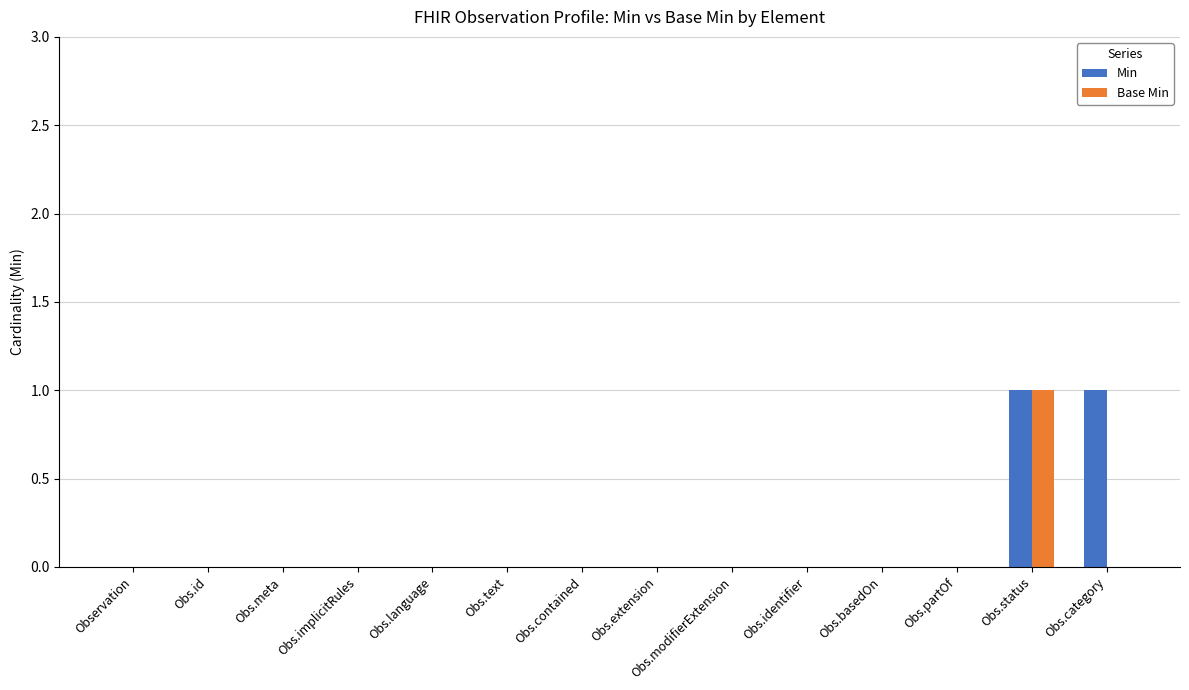

True or false: Min has a value of 0 at Obs.implicitRules.

True